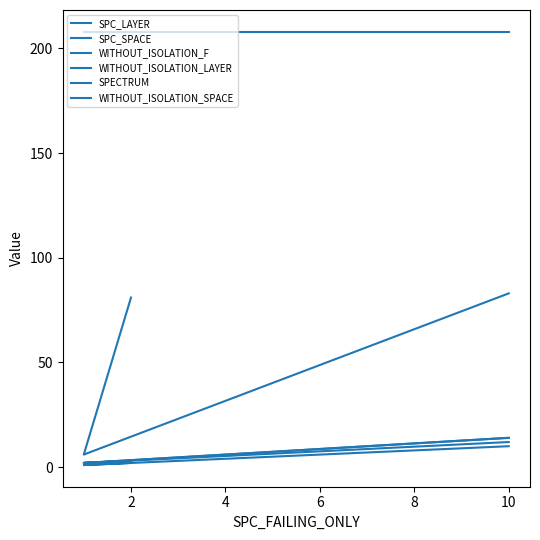

True or false: SPC_SPACE has a value of 6 at 2.

True